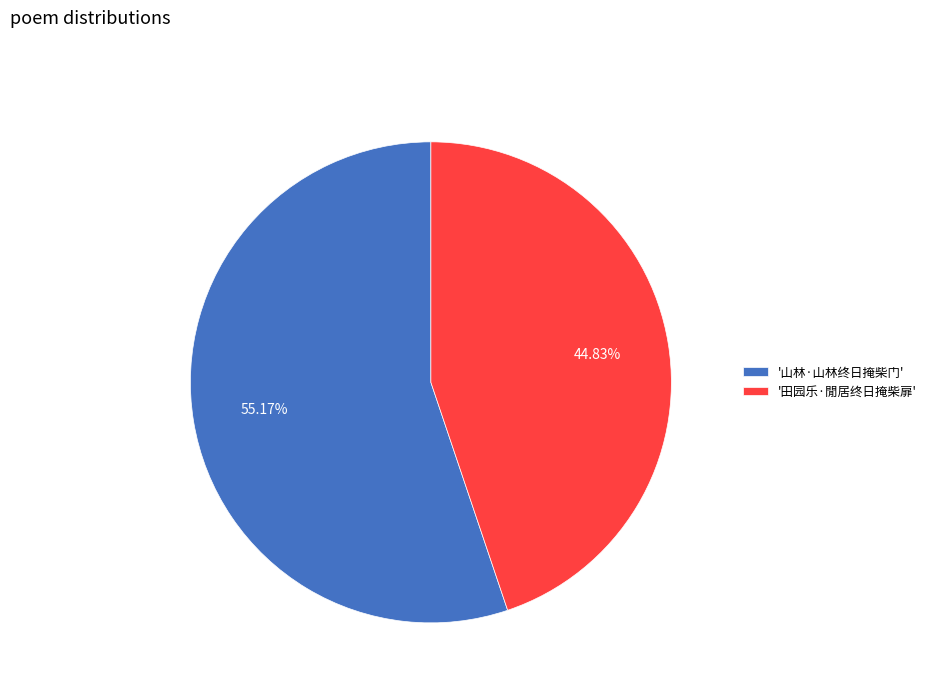

How many segments does this pie chart have?

2